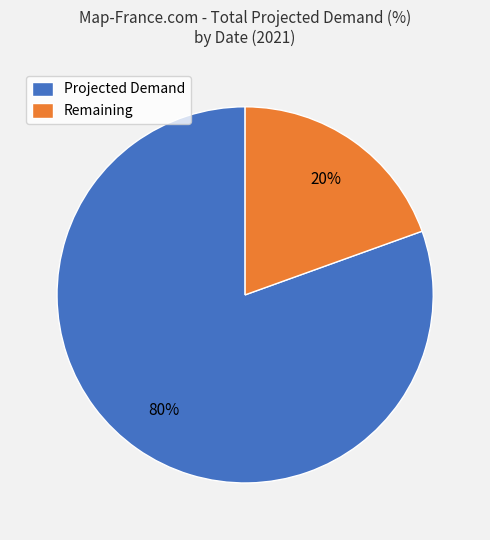

What is the smallest slice in the pie chart?

Remaining